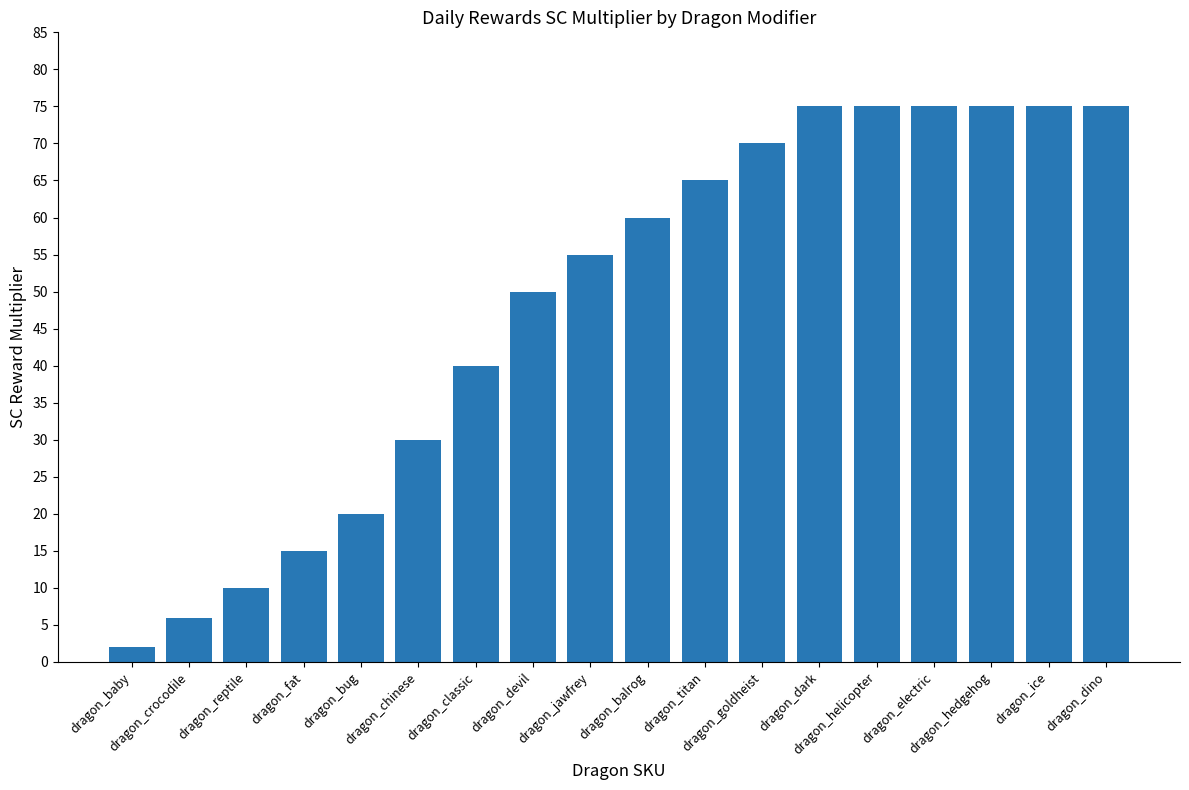

Reading right to left, list all the values displayed in this chart.

dragon_dino=75	dragon_ice=75	dragon_hedgehog=75	dragon_electric=75	dragon_helicopter=75	dragon_dark=75	dragon_goldheist=70	dragon_titan=65	dragon_balrog=60	dragon_jawfrey=55	dragon_devil=50	dragon_classic=40	dragon_chinese=30	dragon_bug=20	dragon_fat=15	dragon_reptile=10	dragon_crocodile=6	dragon_baby=2